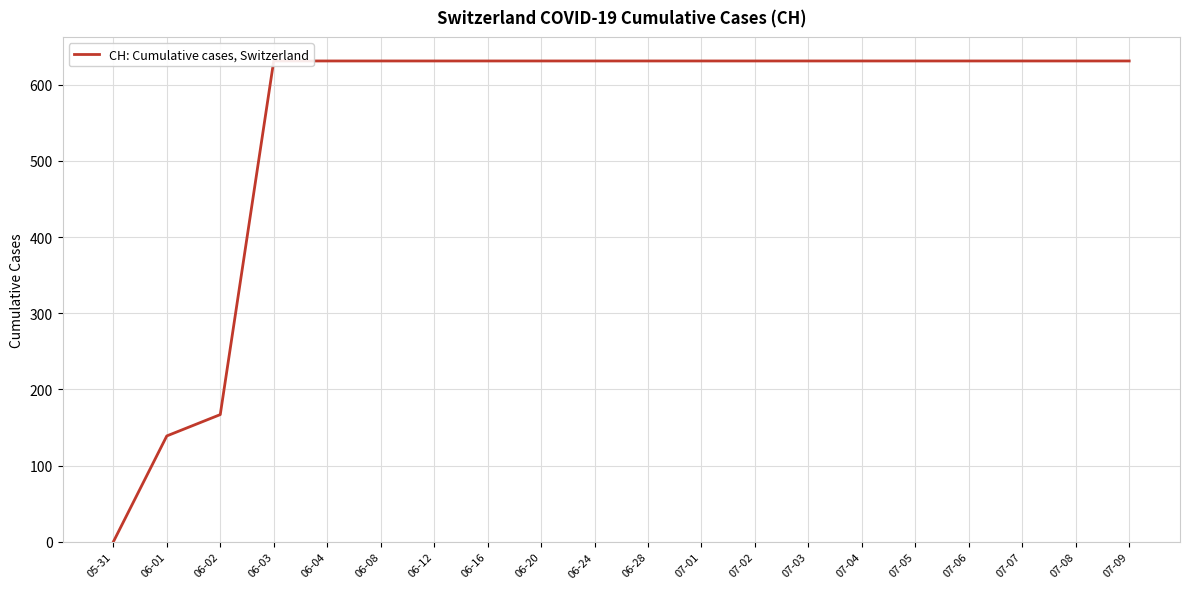

How many lines are shown in the chart?

1